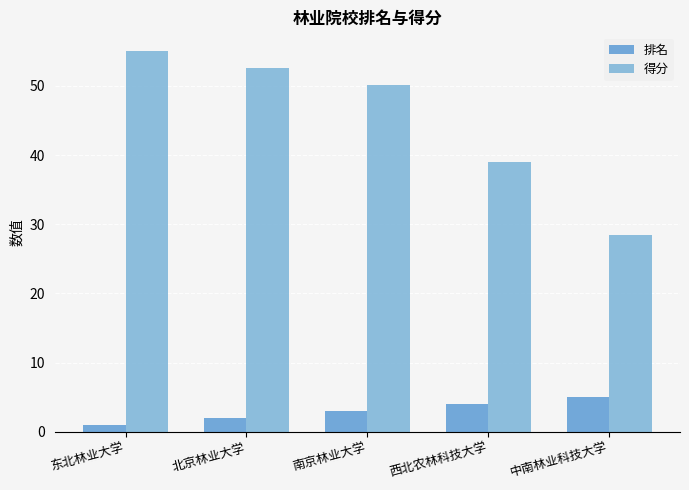

What are all the series names shown in the legend?

排名, 得分